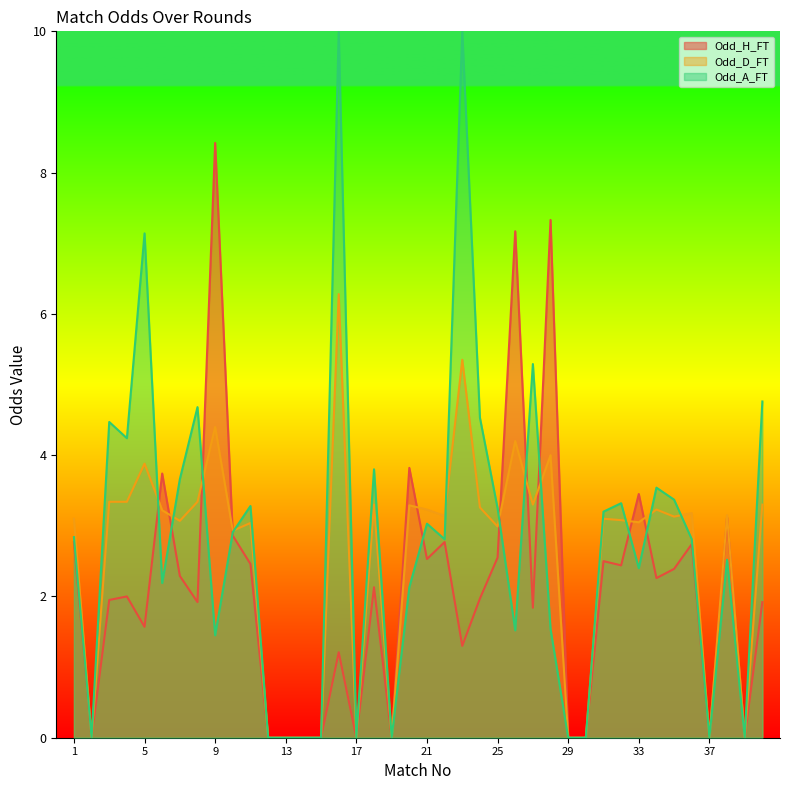

Which series has the largest total across all categories?

Odd_A_FT